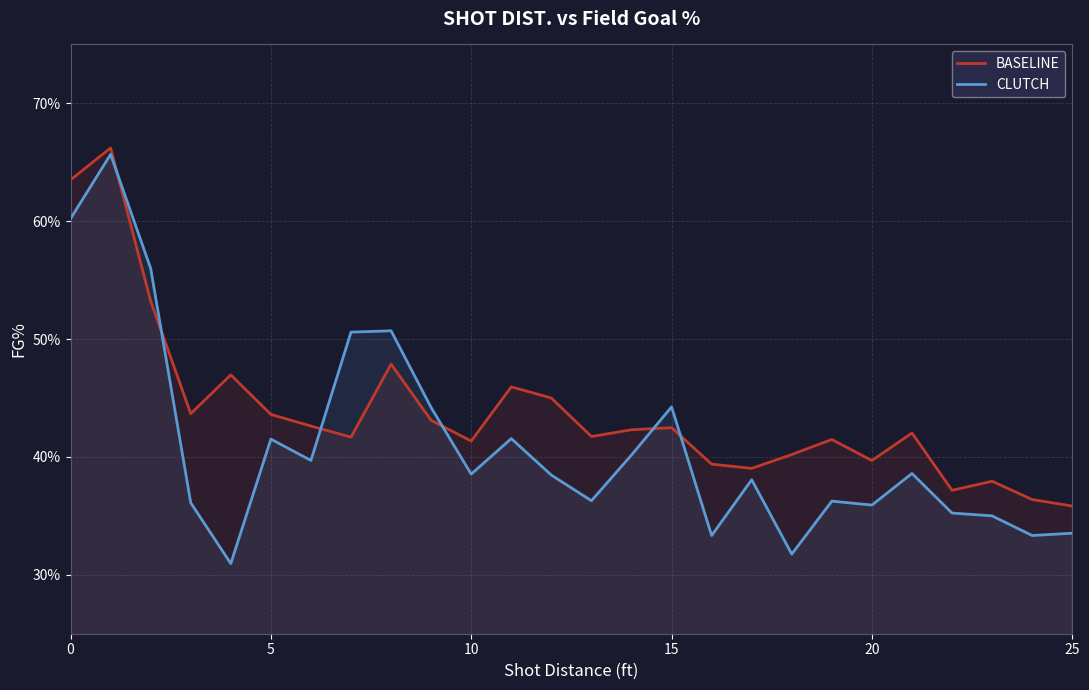

What is the value of the BASELINE point at the 22nd from the left?

0.4